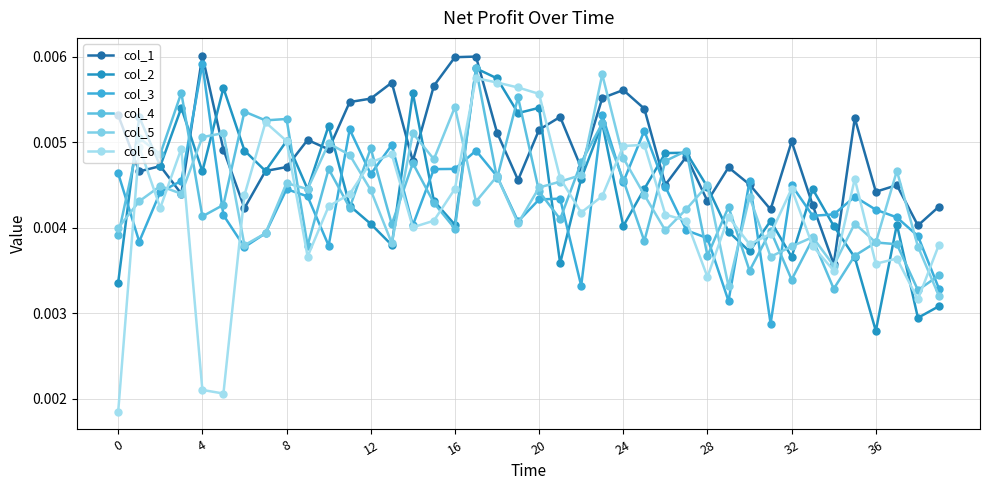

How many intersections are there between col_4 and col_3?

25